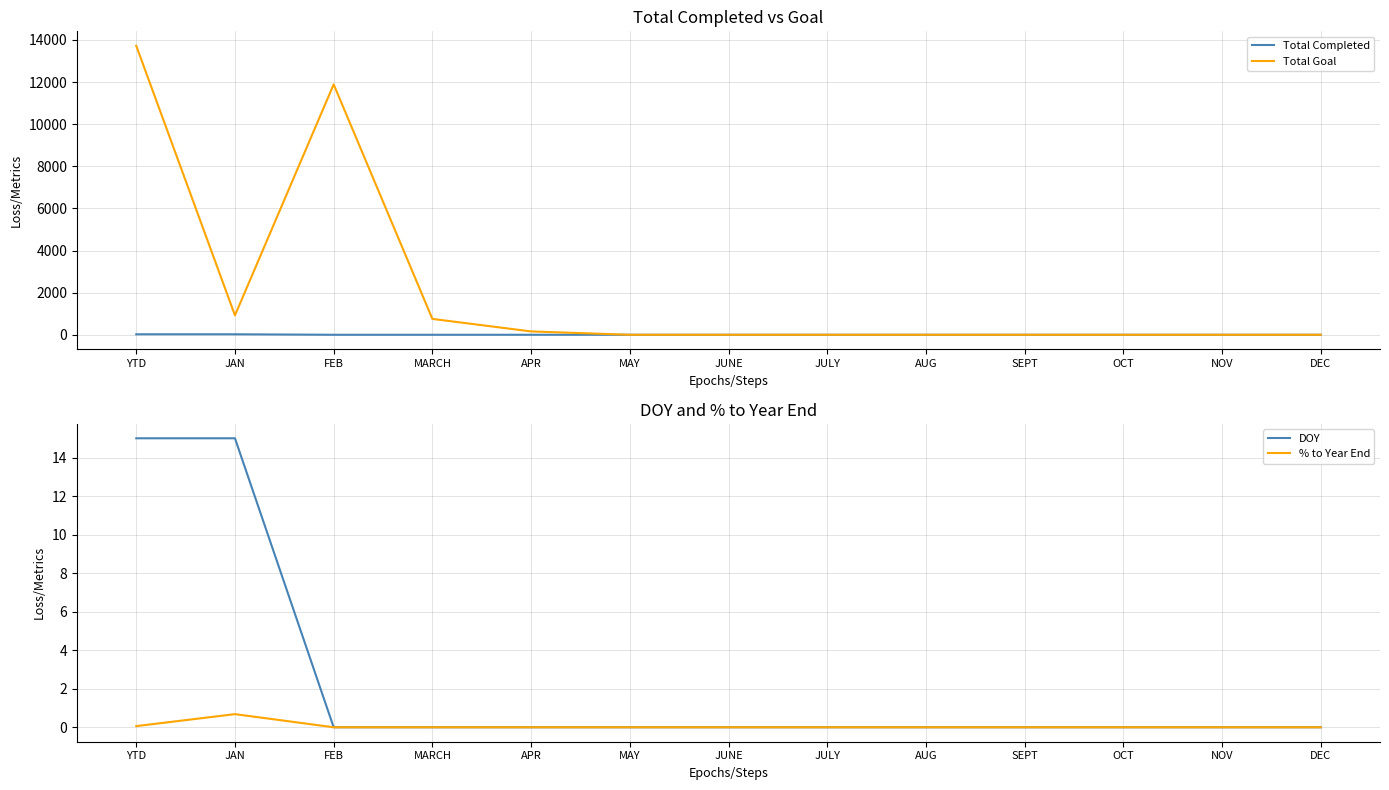

Reading left to right, list all the values displayed in this chart.

Total Completed: YTD=23.0	JAN=23.0	FEB=0.0	MARCH=0.0	APR=0.0	MAY=0.0	JUNE=0.0	JULY=0.0	AUG=0.0	SEPT=0.0	OCT=0.0	NOV=0.0	DEC=0.0
Total Goal: YTD=13721.0	JAN=921.0	FEB=11888.0	MARCH=753.0	APR=159.0	MAY=0.0	JUNE=0.0	JULY=0.0	AUG=0.0	SEPT=0.0	OCT=0.0	NOV=0.0	DEC=0.0
DOY: YTD=15.0	JAN=15.0	FEB=0.0	MARCH=0.0	APR=0.0	MAY=0.0	JUNE=0.0	JULY=0.0	AUG=0.0	SEPT=0.0	OCT=0.0	NOV=0.0	DEC=0.0
% to Year End: YTD=0.1	JAN=0.7	FEB=0.0	MARCH=0.0	APR=0.0	MAY=0.0	JUNE=0.0	JULY=0.0	AUG=0.0	SEPT=0.0	OCT=0.0	NOV=0.0	DEC=0.0